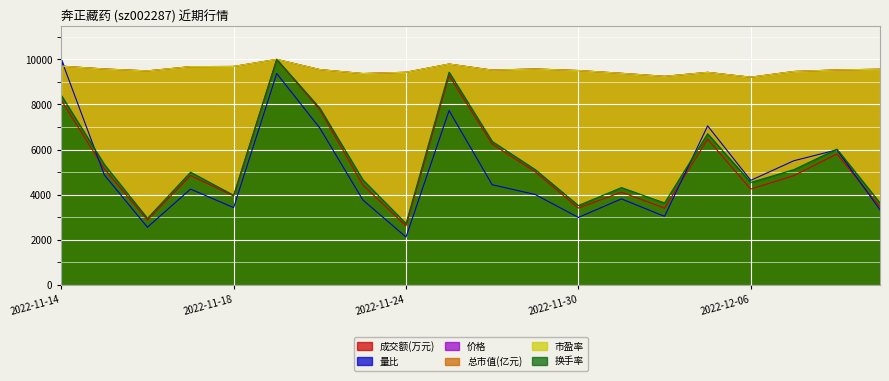

How many lines are shown in the chart?

6